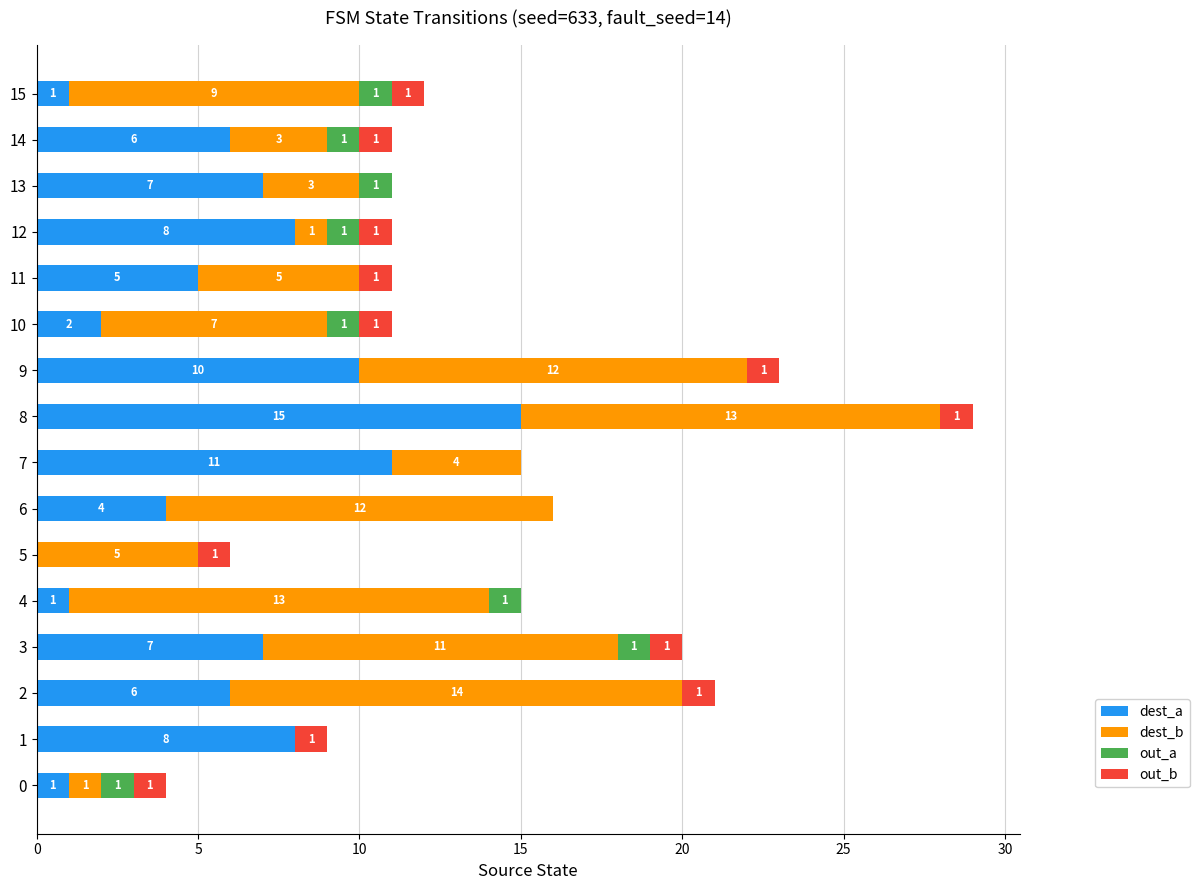

True or false: dest_a has a value of 3 at 11.

False